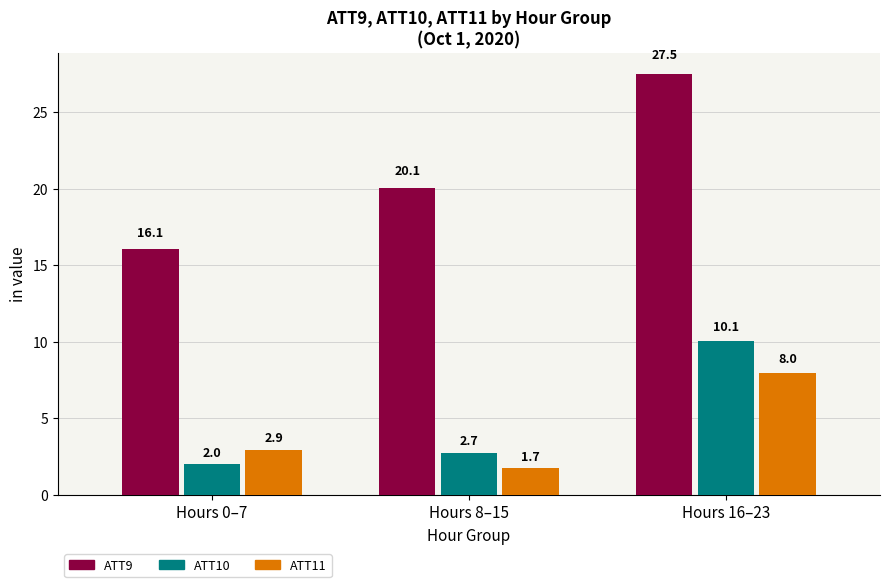

How many values in the ATT9 series exceed 20?

2